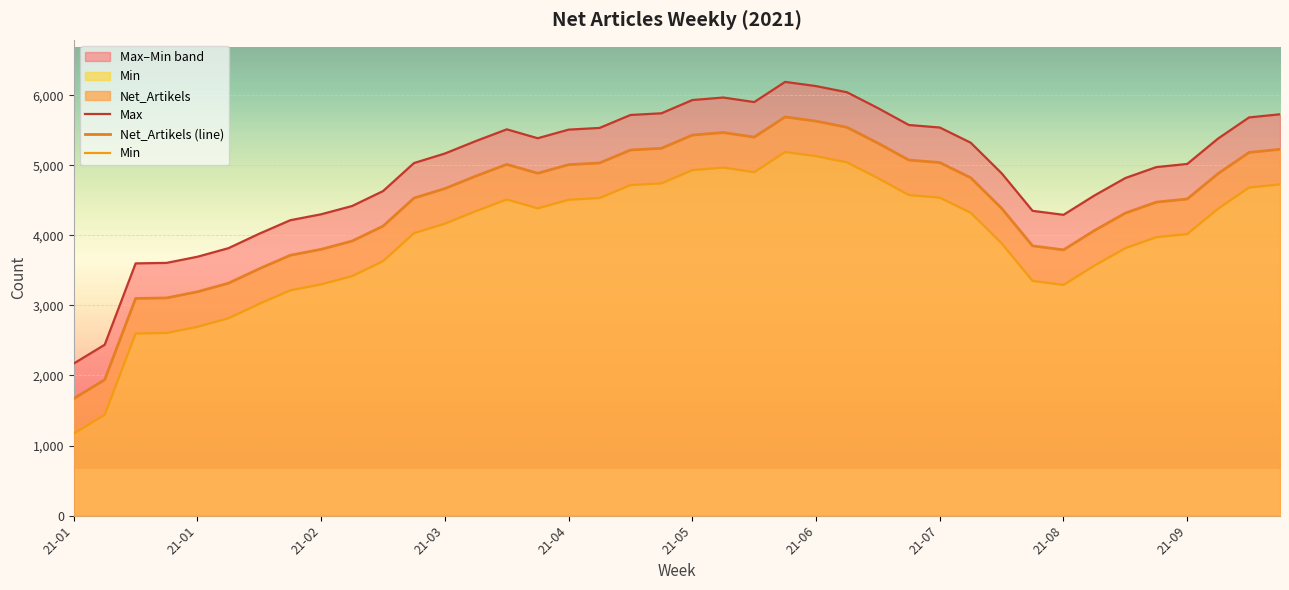

Reading left to right, extract all data points from this chart.

Max: 2171	2439	3600	3607	3695	3817	4024	4216	4301	4419	4632	5032	5168	5346	5513	5386	5509	5533	5718	5742	5931	5967	5902	6190	6130	6042	5816	5575	5539	5322	4886	4350	4293	4569	4818	4974	5019	5382	5683	5728
Net_Artikels (line): 1671	1939	3100	3107	3195	3317	3524	3716	3801	3919	4132	4532	4668	4846	5013	4886	5009	5033	5218	5242	5431	5467	5402	5690	5630	5542	5316	5075	5039	4822	4386	3850	3793	4069	4318	4474	4519	4882	5183	5228
Min: 1171	1439	2600	2607	2695	2817	3024	3216	3301	3419	3632	4032	4168	4346	4513	4386	4509	4533	4718	4742	4931	4967	4902	5190	5130	5042	4816	4575	4539	4322	3886	3350	3293	3569	3818	3974	4019	4382	4683	4728